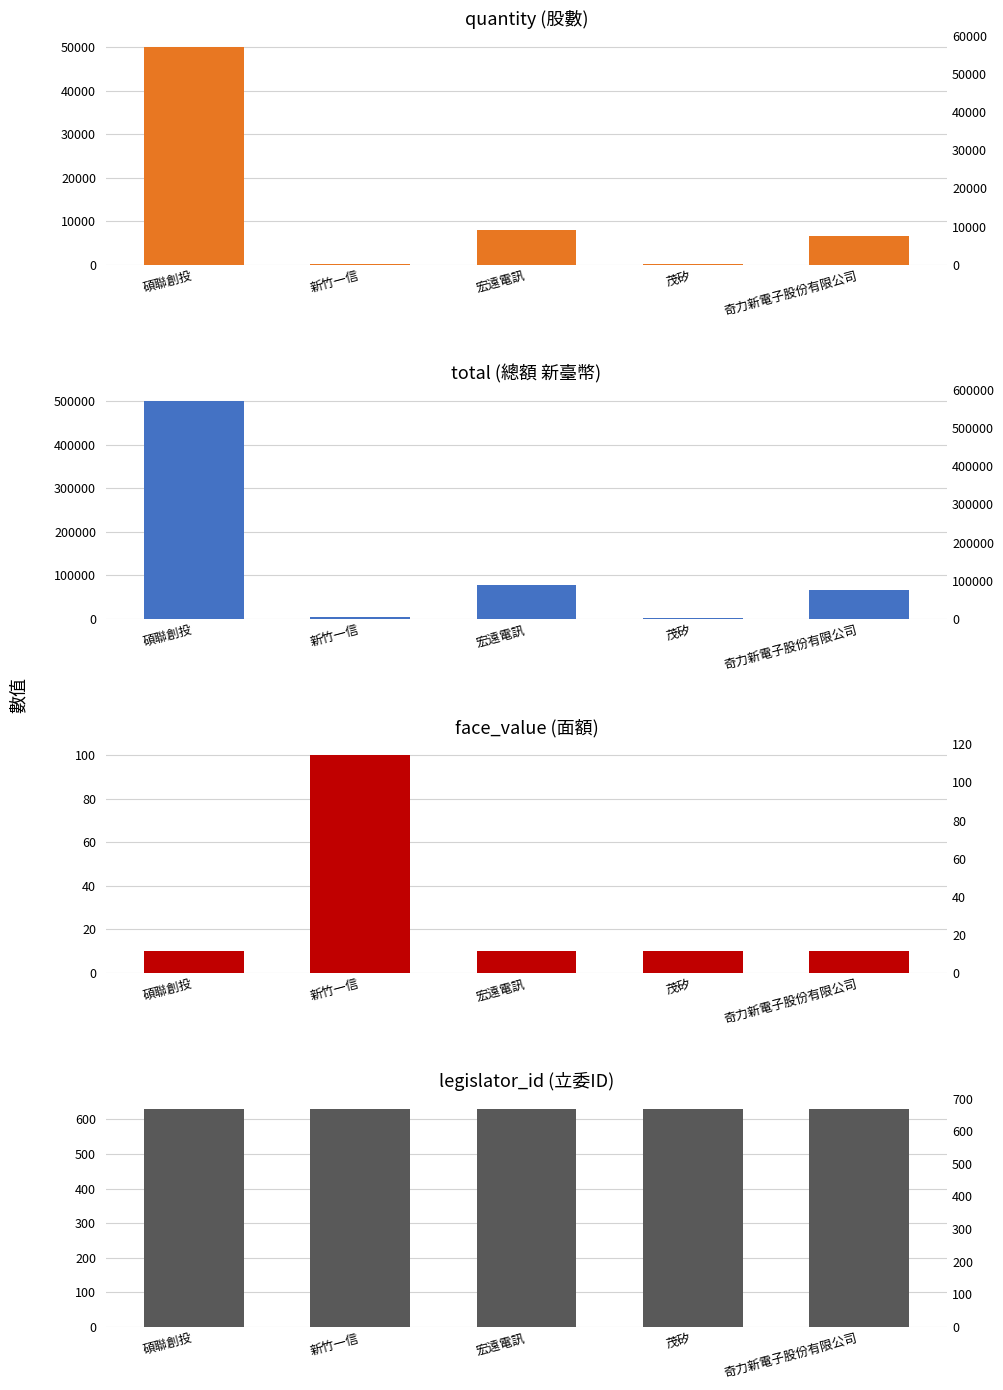

What are all the series names shown in the legend?

quantity, total, face_value, legislator_id